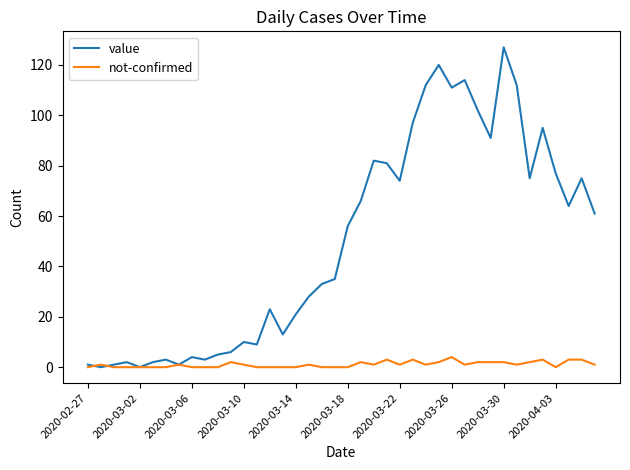

What is the maximum value shown in the chart?

127